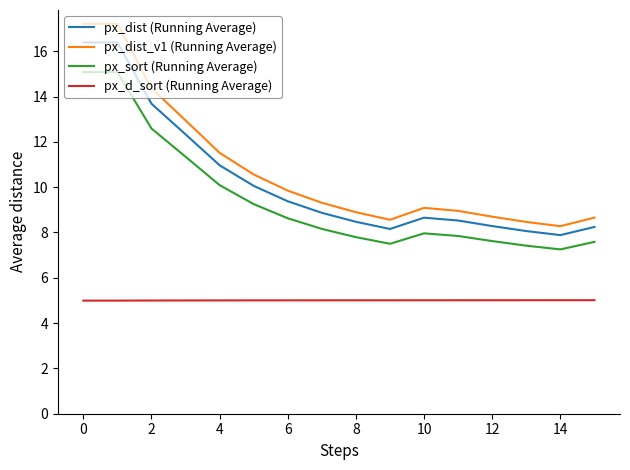

What is the minimum value for px_dist_v1 (Running Average)?

8.3